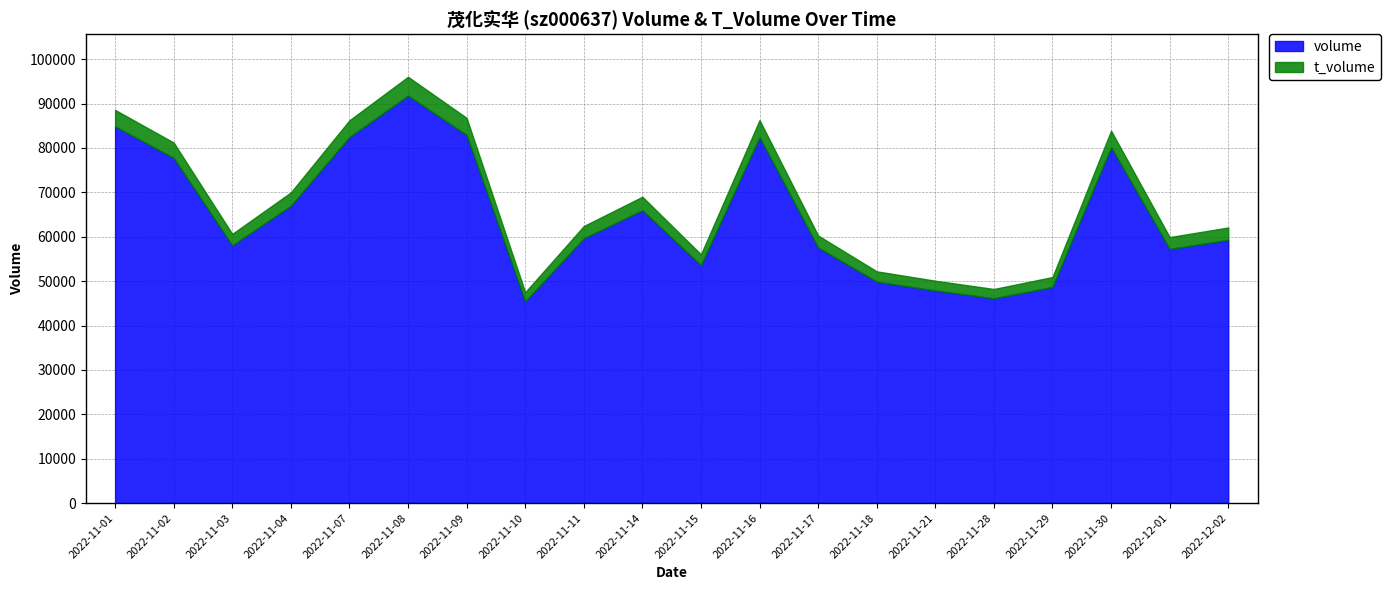

At which category does volume reach its first local valley?

2022-11-03